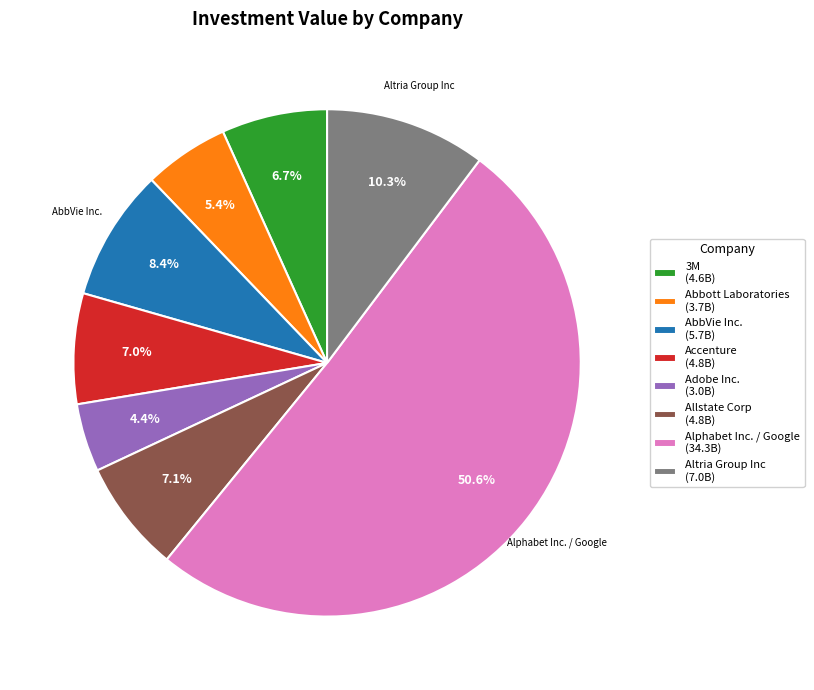

To the nearest percent, what is the combined percentage of 3M and AbbVie Inc.?

15%